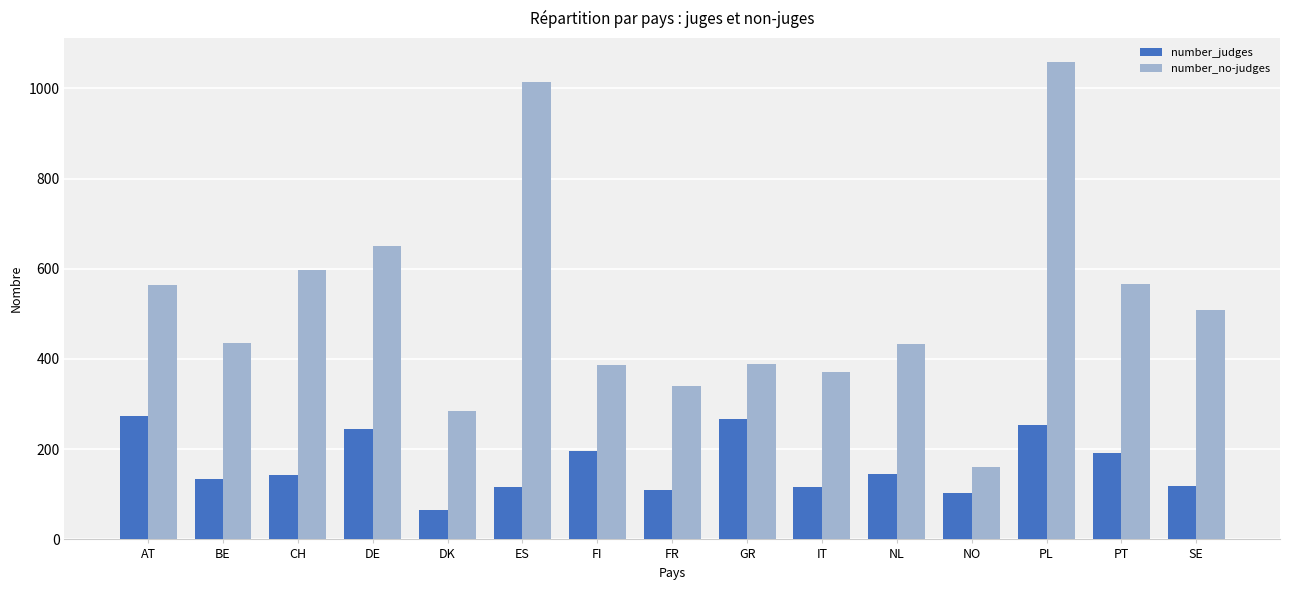

Rank the series by their maximum value, from lowest to highest.

number_judges, number_no-judges